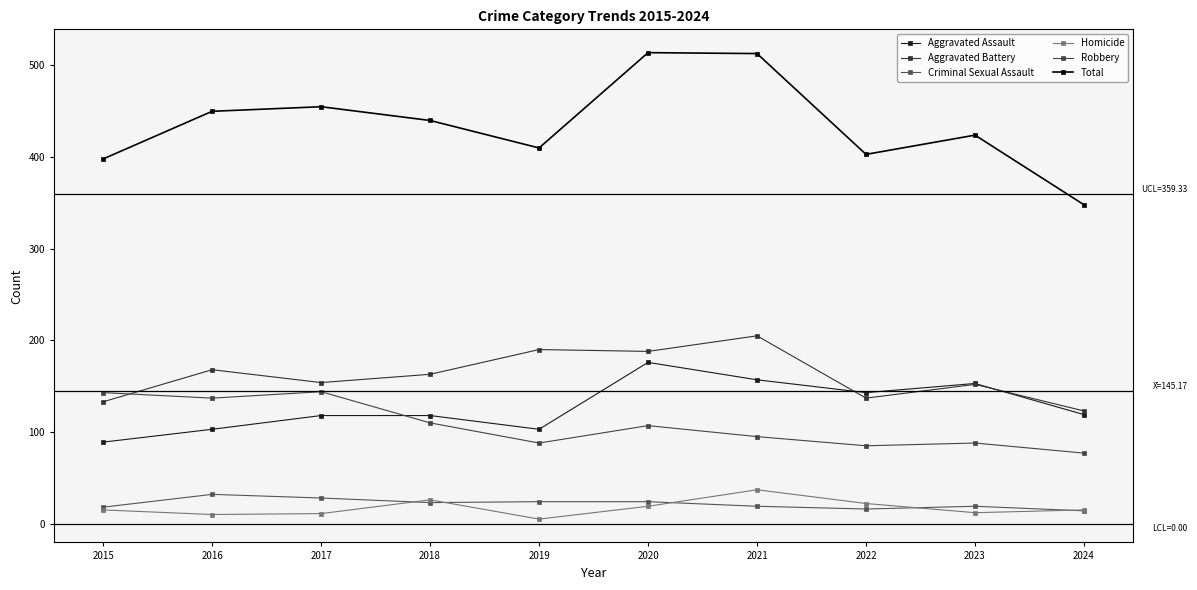

Which series has the largest range (max minus min)?

Total